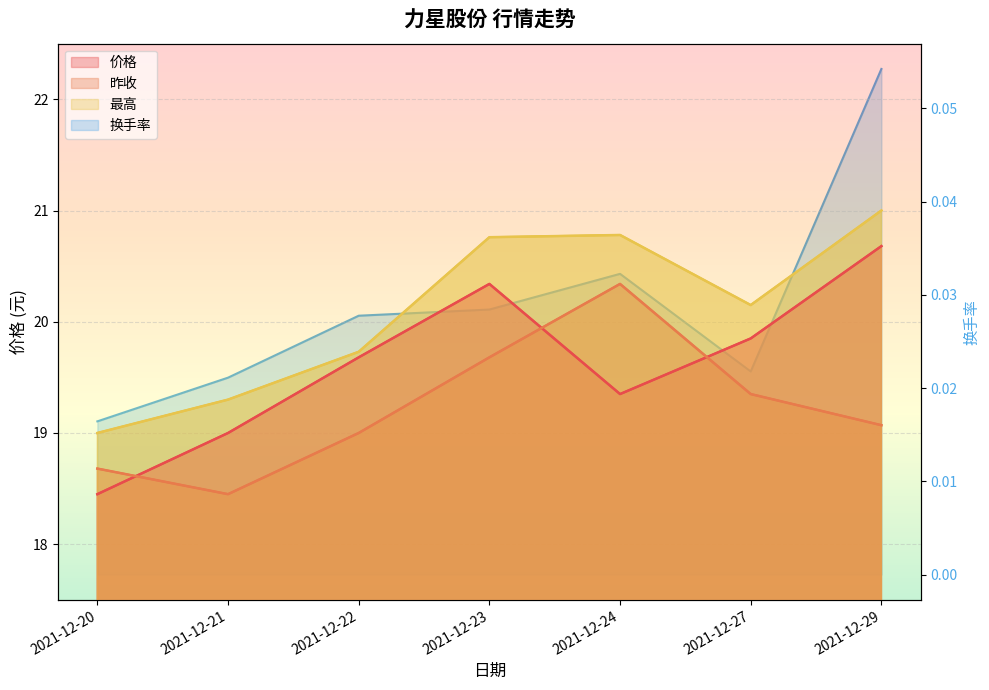

At which category is the sum across all series the highest?

2021-12-23